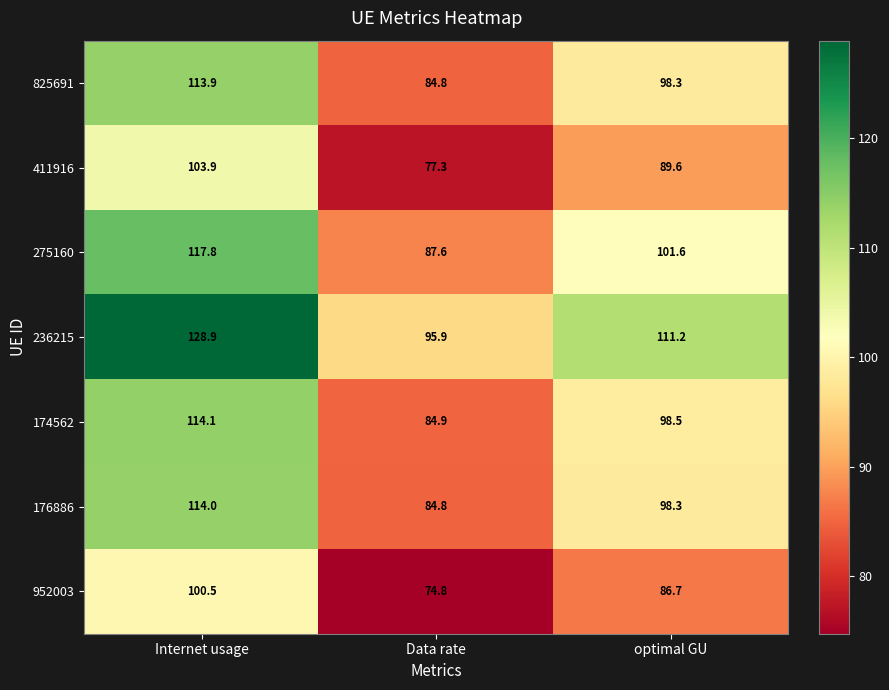

Rank the series by their maximum value, from highest to lowest.

236215, 275160, 174562, 176886, 825691, 411916, 952003